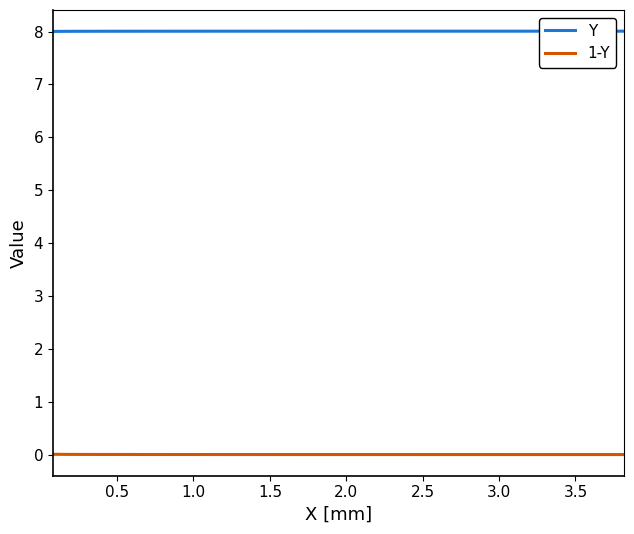

True or false: 1-Y and Y intersect in this chart.

False